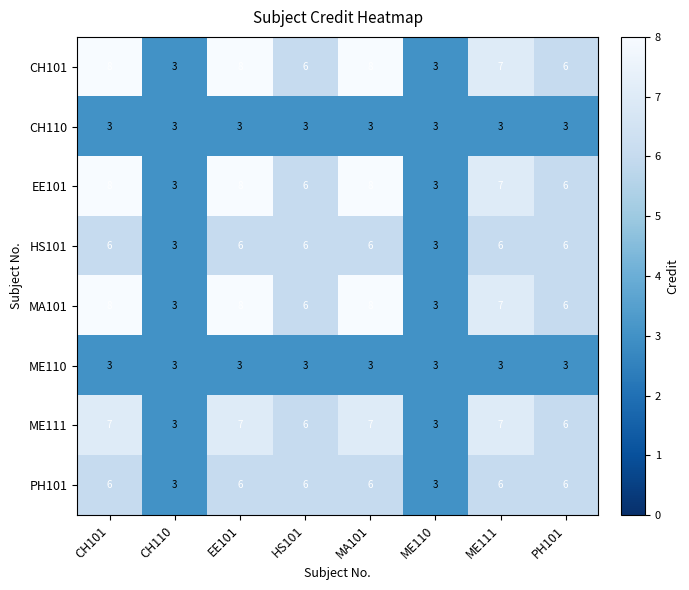

At CH101, list the series in order from largest to smallest.

CH101, EE101, MA101, ME111, HS101, PH101, CH110, ME110